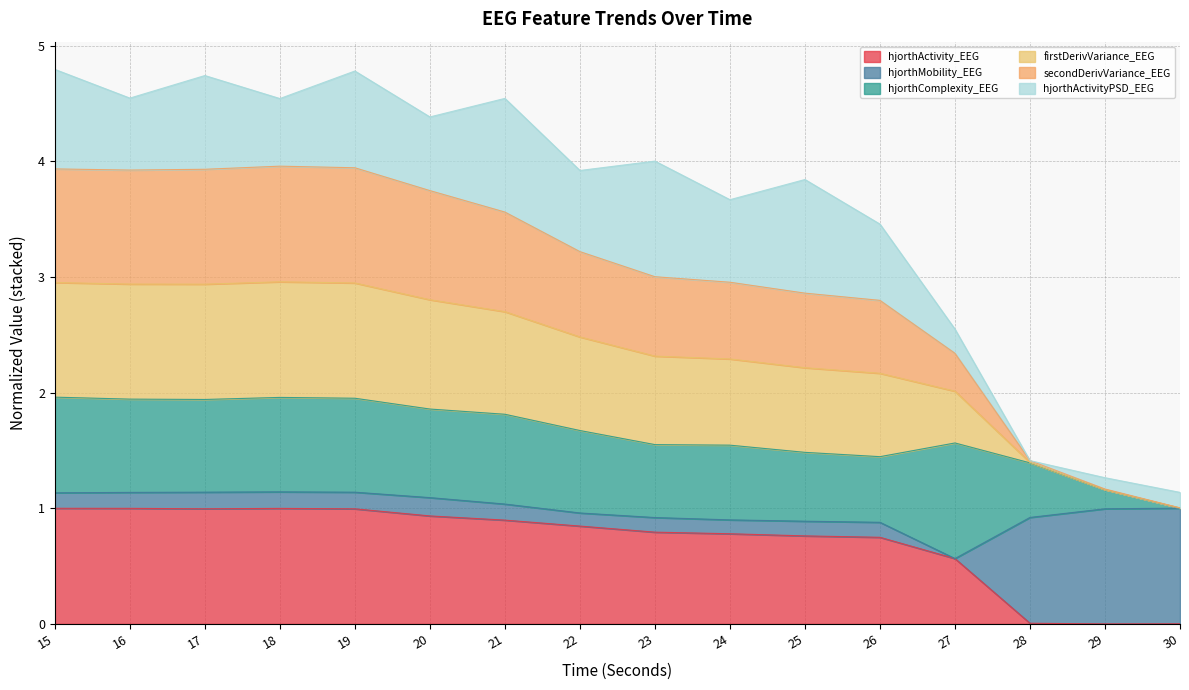

In secondDerivVariance_EEG, how many points are higher than both neighbors (excluding endpoints)?

1